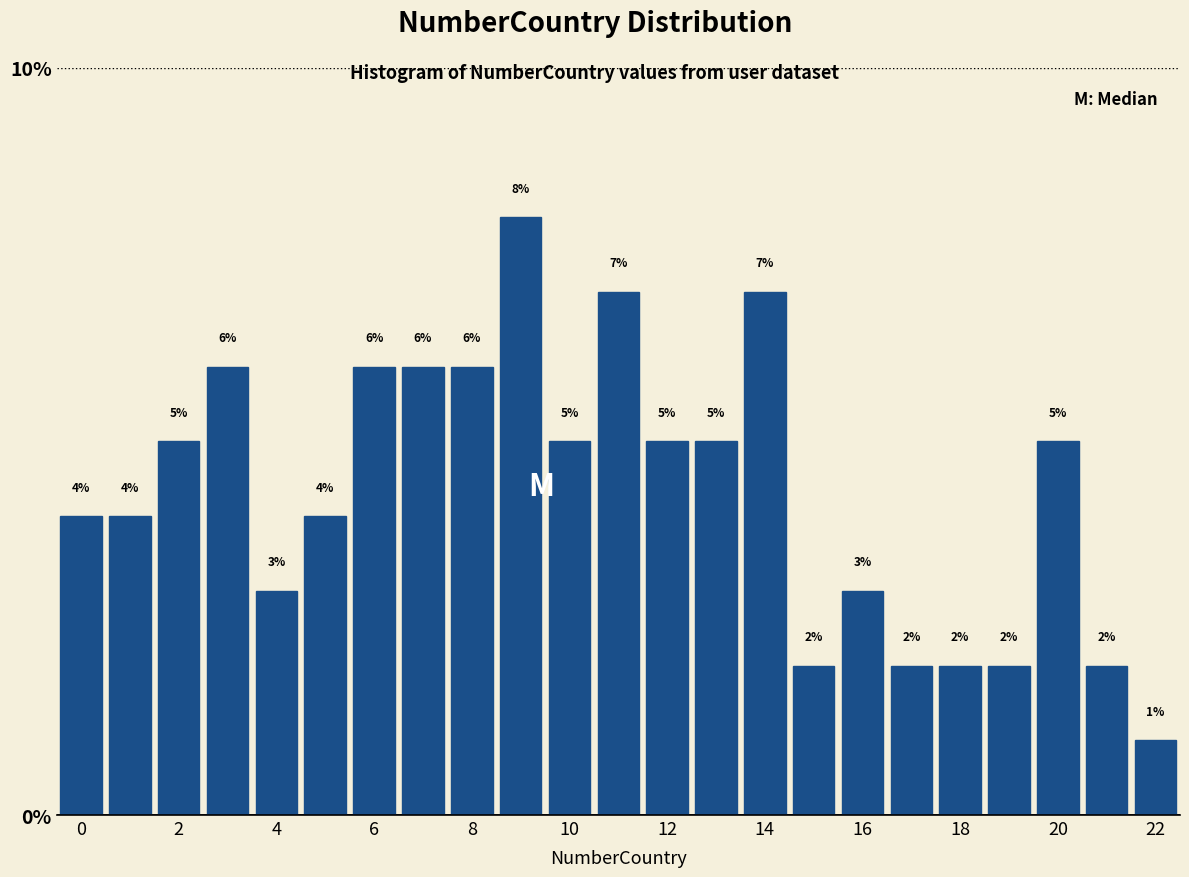

Reading left to right, transcribe this chart: for each bar, give the range it covers on the x-axis and its height. The bar edges are not printed on the chart, so give them approximately, as read against the axis.

-0.5 to 0.5: 4
0.5 to 1.5: 4
1.5 to 2.5: 5
2.5 to 3.5: 6
3.5 to 4.5: 3
4.5 to 5.5: 4
5.5 to 6.5: 6
6.5 to 7.5: 6
7.5 to 8.5: 6
8.5 to 9.5: 8
9.5 to 10.5: 5
10.5 to 11.5: 7
11.5 to 12.5: 5
12.5 to 13.5: 5
13.5 to 14.5: 7
14.5 to 15.5: 2
15.5 to 16.5: 3
16.5 to 17.5: 2
17.5 to 18.5: 2
18.5 to 19.5: 2
19.5 to 20.5: 5
20.5 to 21.5: 2
21.5 to 22.5: 1